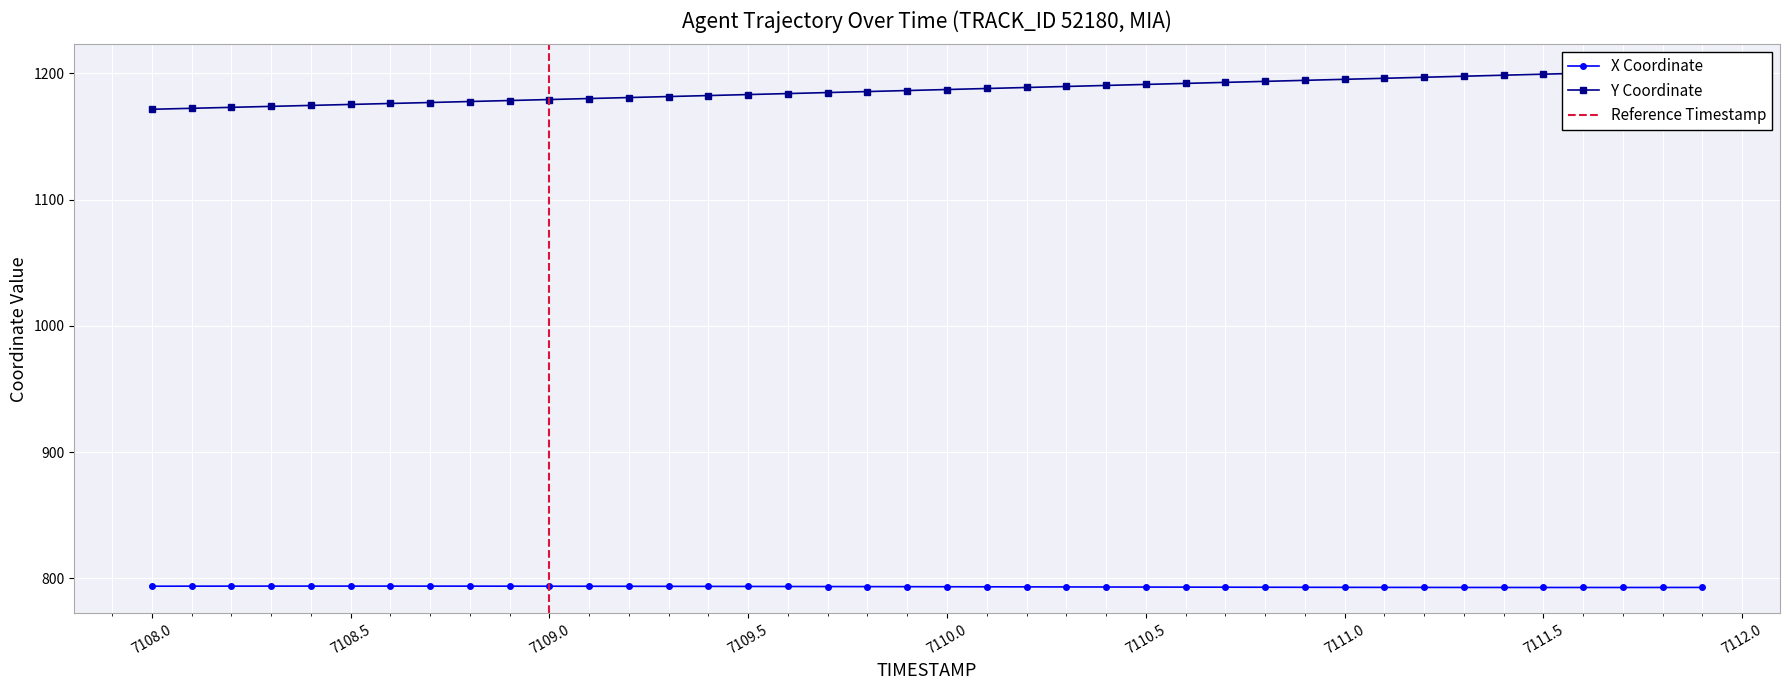

True or false: X and Y intersect in this chart.

False